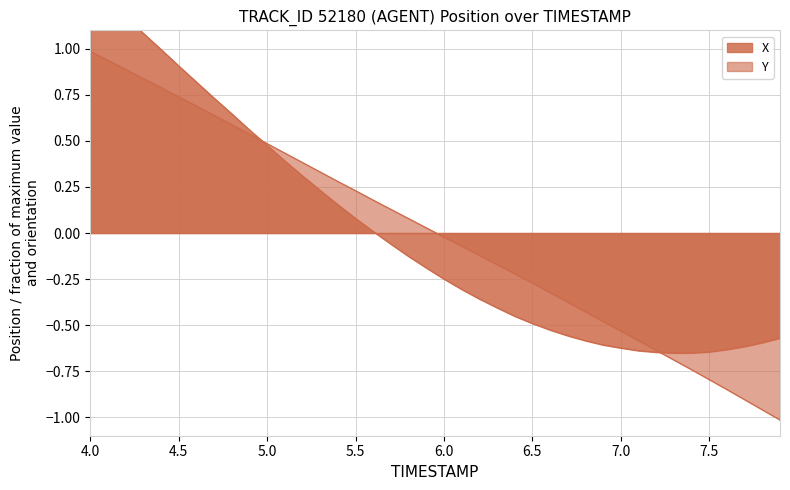

Reading left to right, list all the values displayed in this chart.

X: 1.3	1.3	1.2	1.1	1.0	0.9	0.8	0.7	0.6	0.6	0.5	0.4	0.3	0.2	0.2	0.1	0.0	-0.1	-0.1	-0.2	-0.2	-0.3	-0.4	-0.4	-0.5	-0.5	-0.5	-0.6	-0.6	-0.6	-0.6	-0.6	-0.6	-0.7	-0.7	-0.6	-0.6	-0.6	-0.6	-0.6
Y: 1.0	0.9	0.9	0.8	0.8	0.7	0.7	0.6	0.6	0.5	0.5	0.4	0.4	0.3	0.3	0.2	0.2	0.1	0.1	0.0	-0.0	-0.1	-0.1	-0.2	-0.2	-0.3	-0.3	-0.4	-0.4	-0.5	-0.5	-0.6	-0.6	-0.7	-0.7	-0.8	-0.8	-0.9	-1.0	-1.0